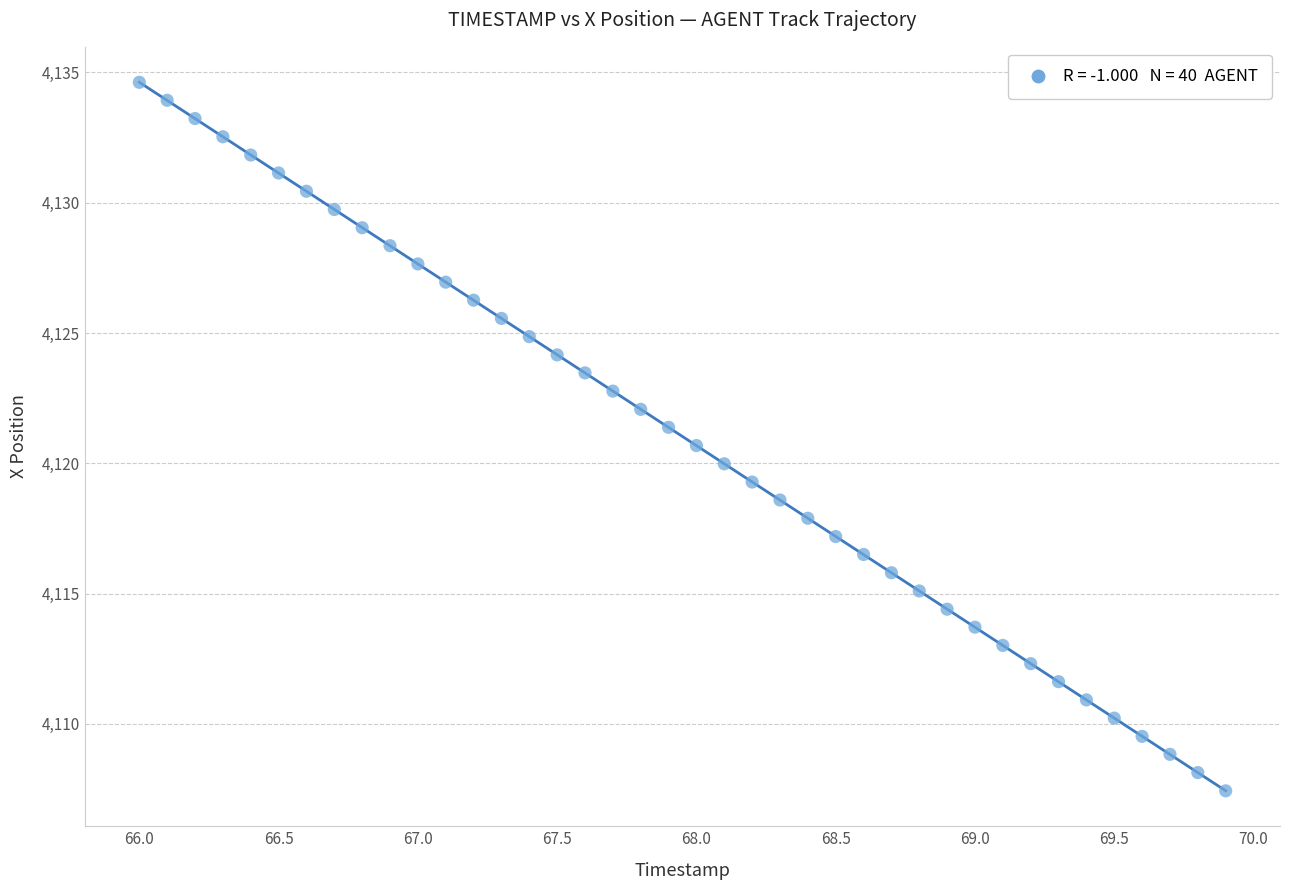

What is the range of X values (max minus min)?

3.9